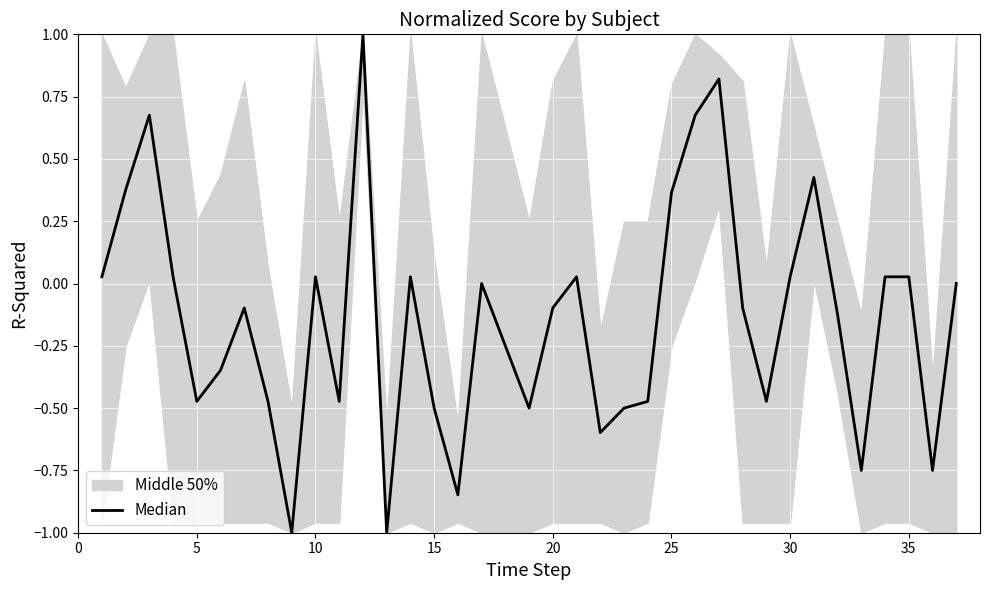

The value at 30 is 0.7. True or false?

False